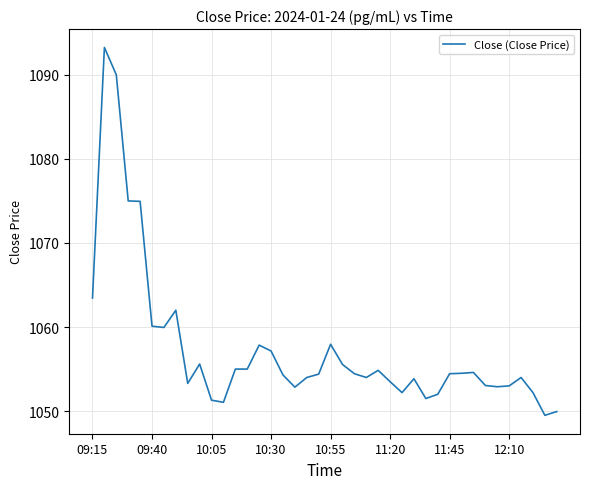

Is this an area chart (filled region under the line)?

No